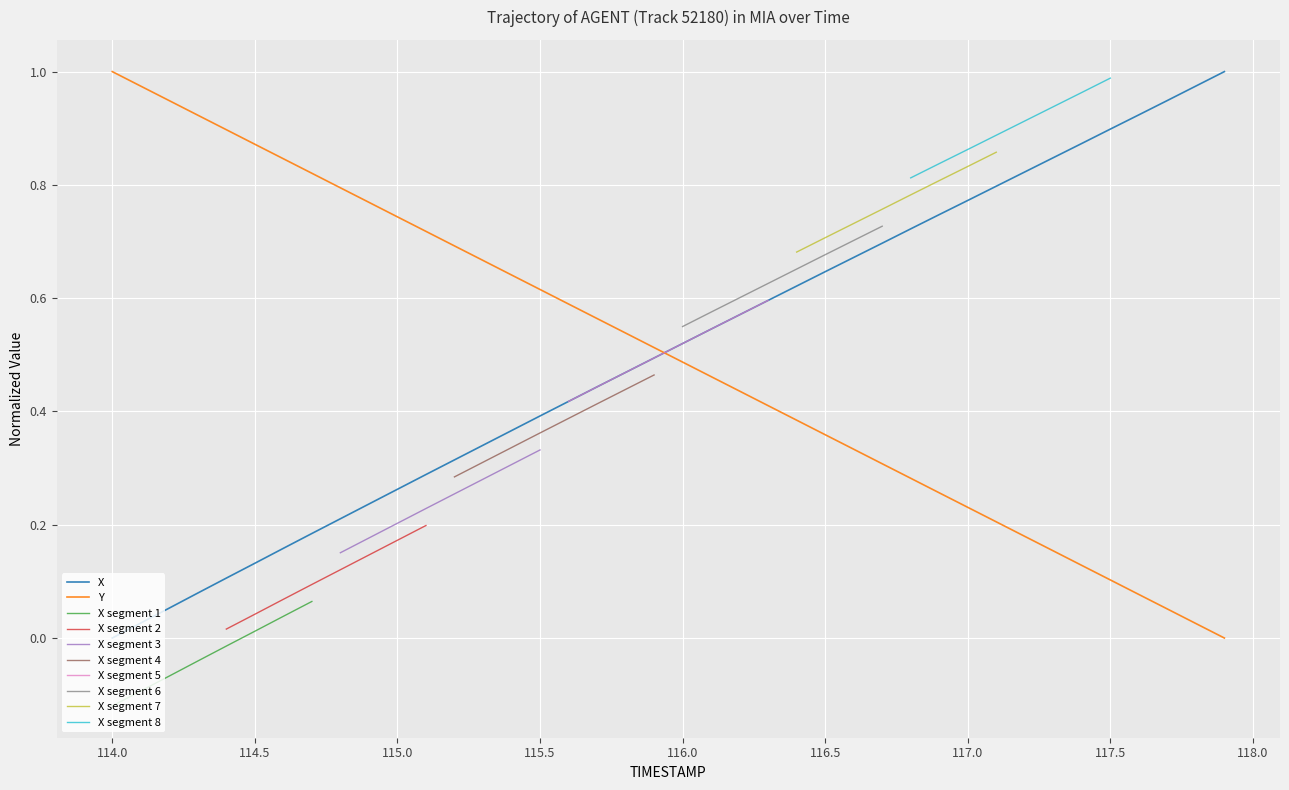

True or false: X and Y cross at least once.

True